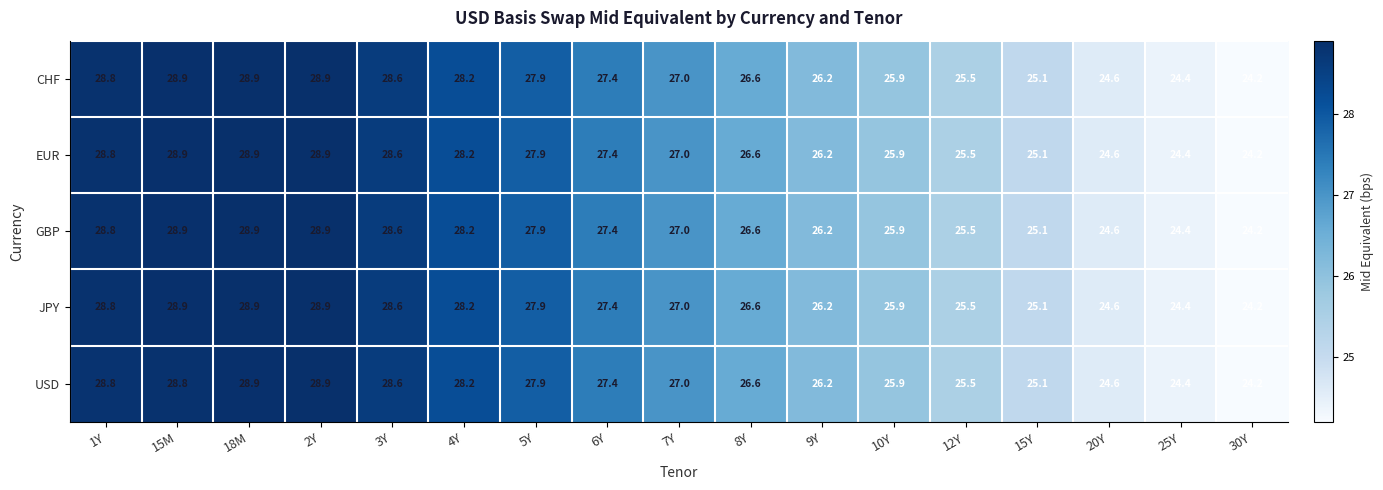

The value of GBP at 4Y is 28.2. True or false?

True